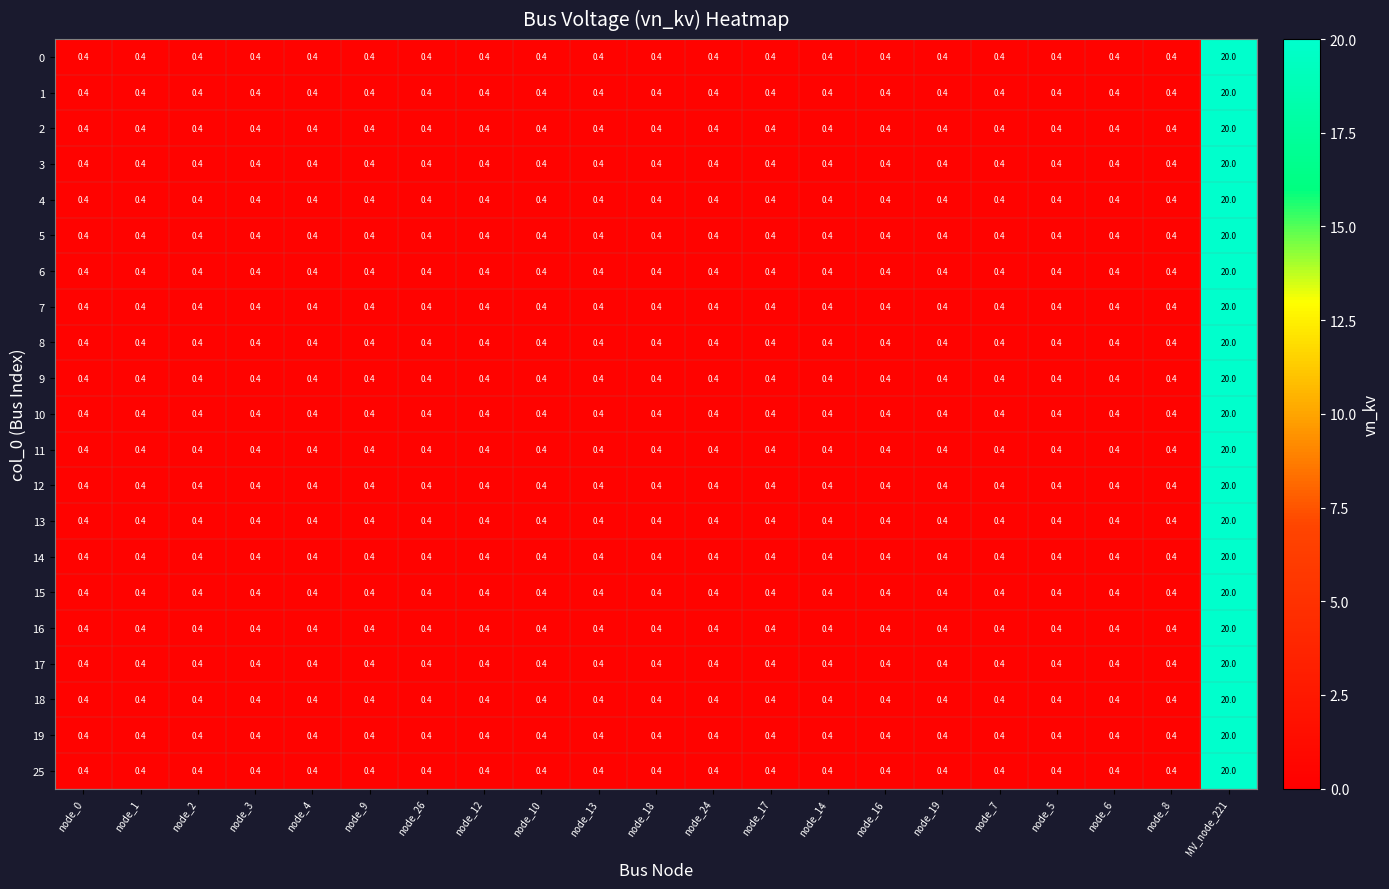

What is the average value of the 7 series?

1.3